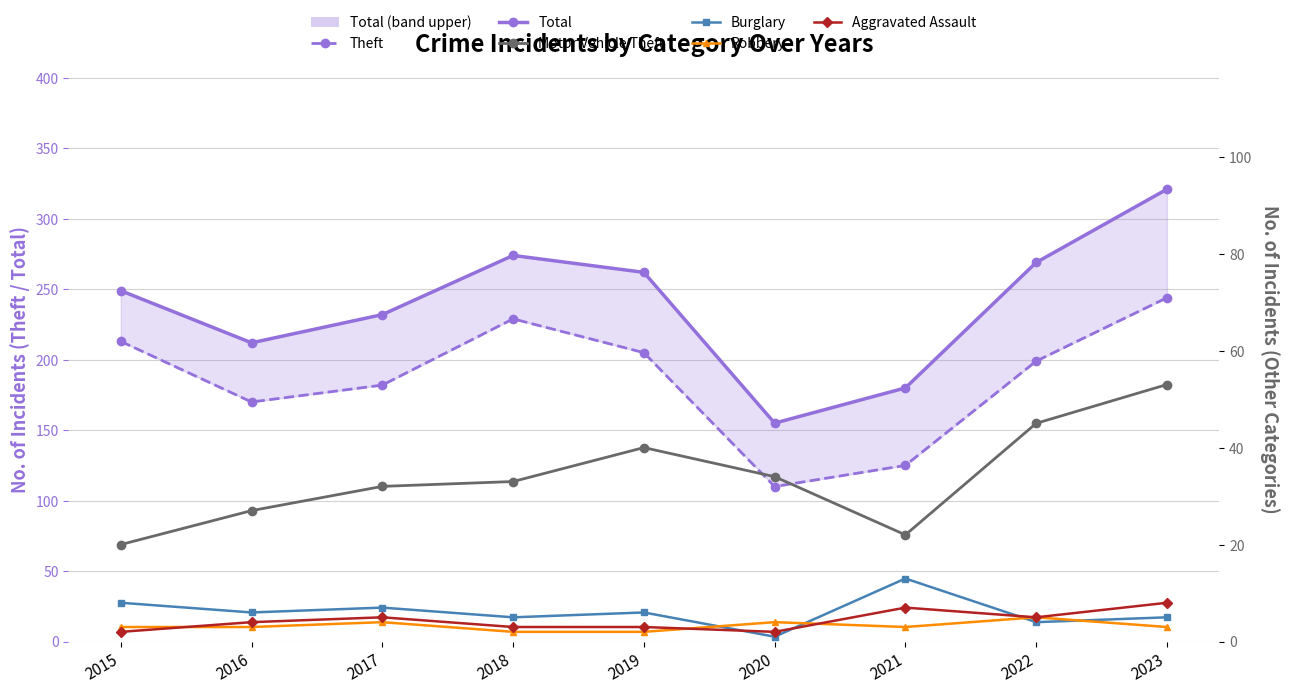

Read the Theft value at 2022, to the nearest 10.

200